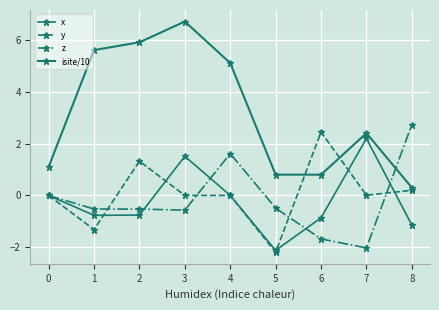

What is the difference between the maximum and minimum values in the z series?

4.8